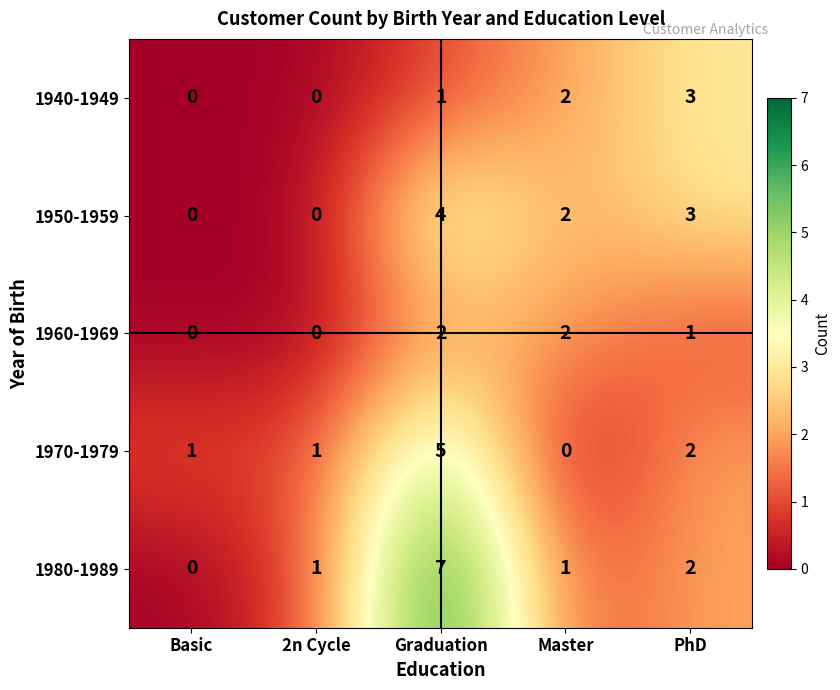

Where is 1940-1949 nearest to the value 1?

Graduation